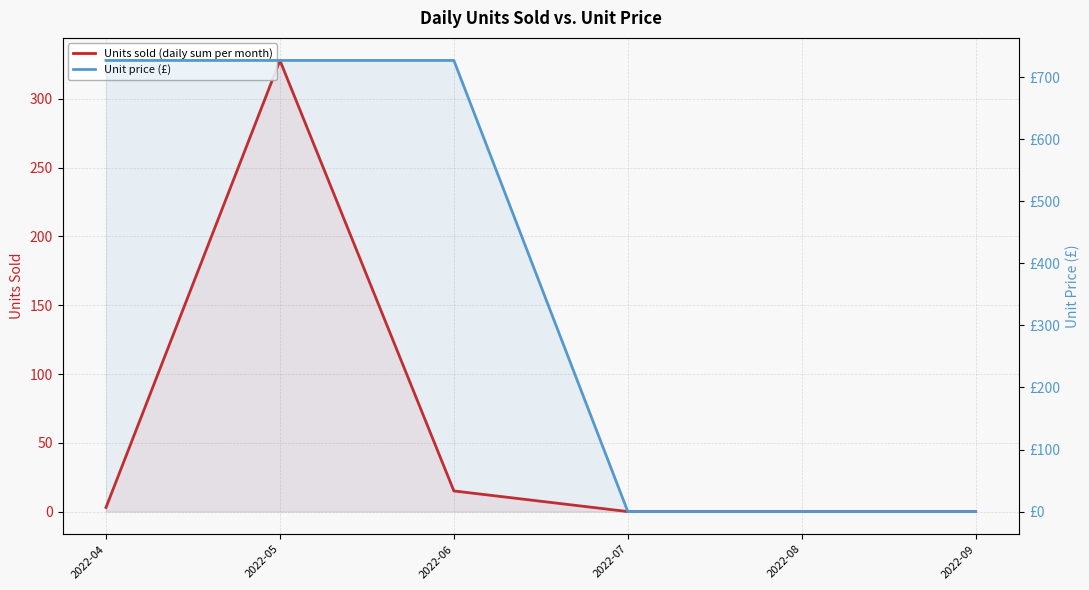

Reading left to right, extract all data points from this chart.

Units sold (daily sum per month): 2022-04=3.0	2022-05=328.0	2022-06=15.0	2022-07=0.0	2022-08=0.0	2022-09=0.0
Unit price (£): 2022-04=726.8	2022-05=726.8	2022-06=726.8	2022-07=0.0	2022-08=0.0	2022-09=0.0